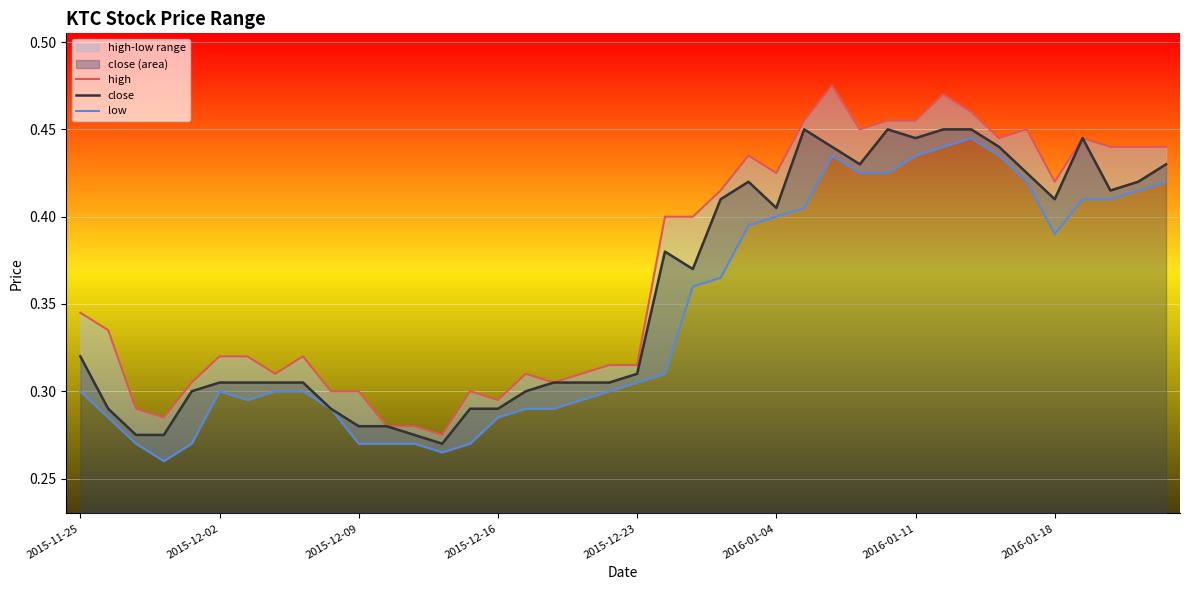

What is the sum of all close values?

14.3